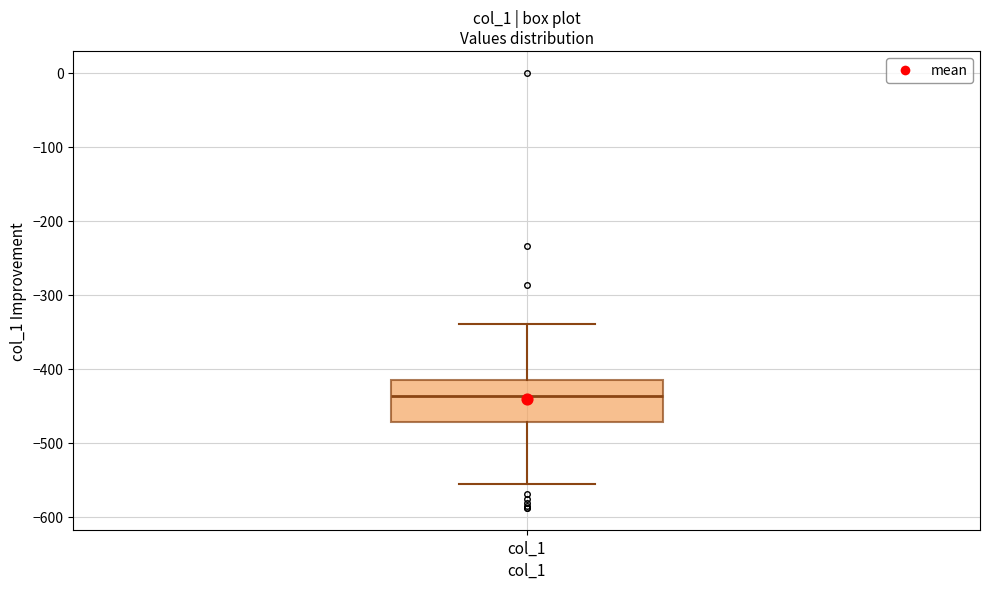

Transcribe this box plot: give where the median line is, the range the box spans, and where the two whiskers end, as read against the y-axis. The values are not printed on the chart, so give them approximately, as read against the axis.

median -440, box -470 to -420, whiskers -560 to -340